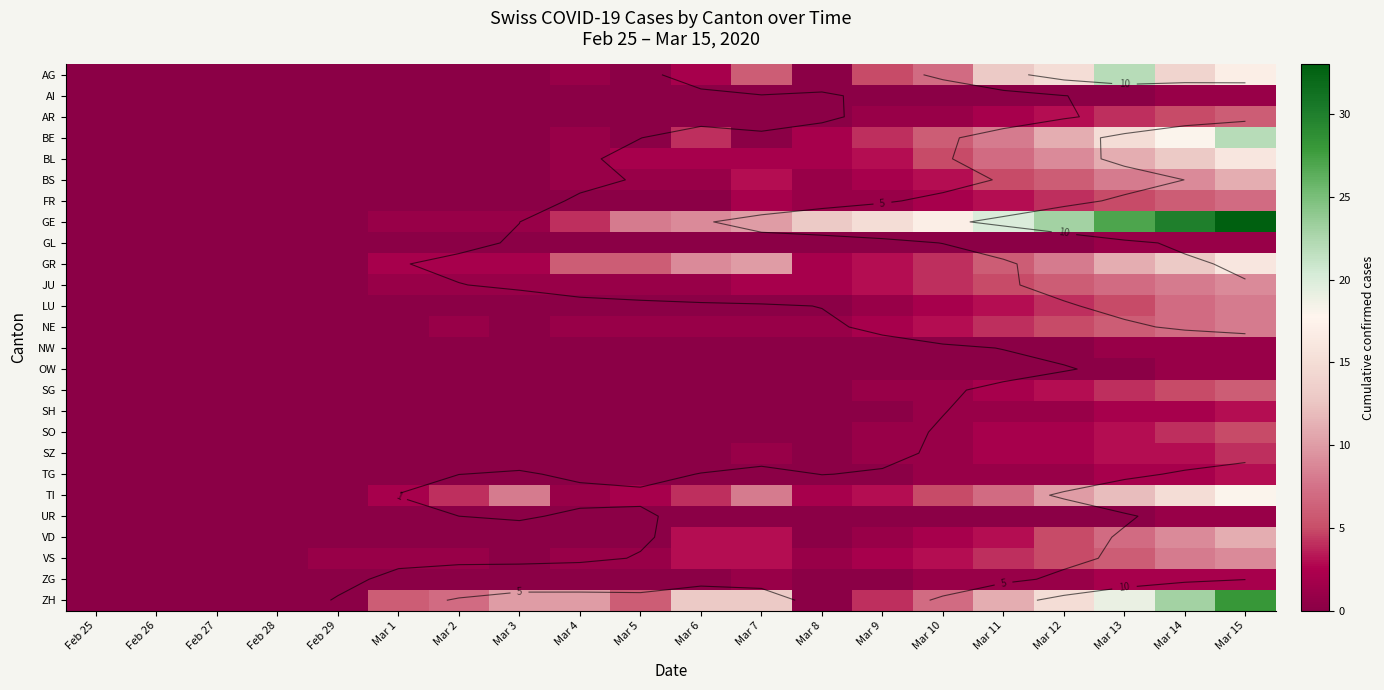

Which series has the largest range (max minus min)?

GE